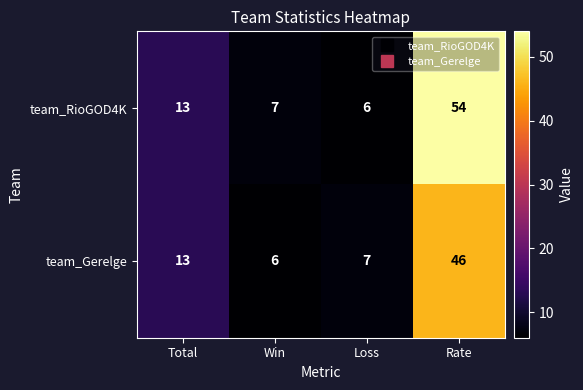

At which category is the sum across all series the highest?

Rate